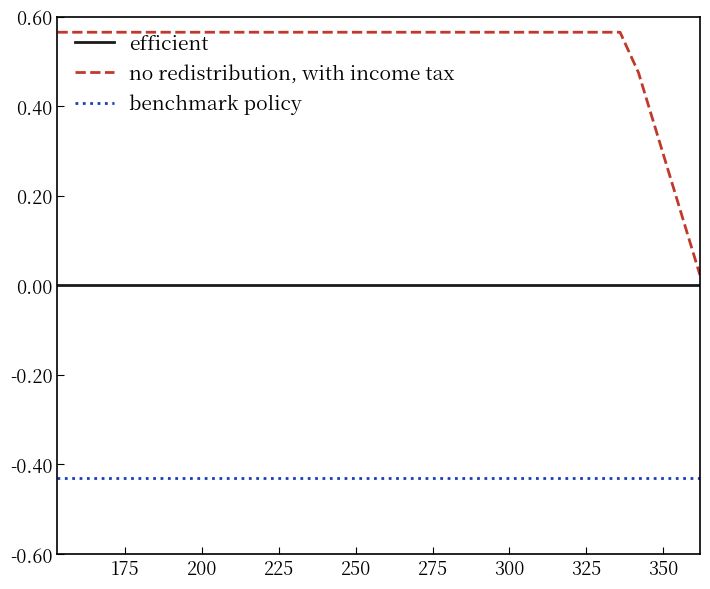

List the series in order of their peak value, lowest first.

benchmark policy, efficient, no redistribution, with income tax